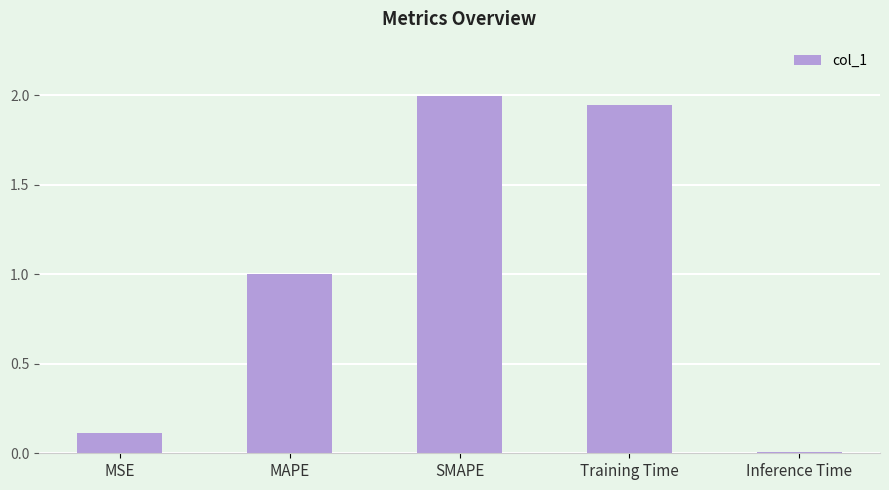

At which label is the value closest to 1?

MAPE